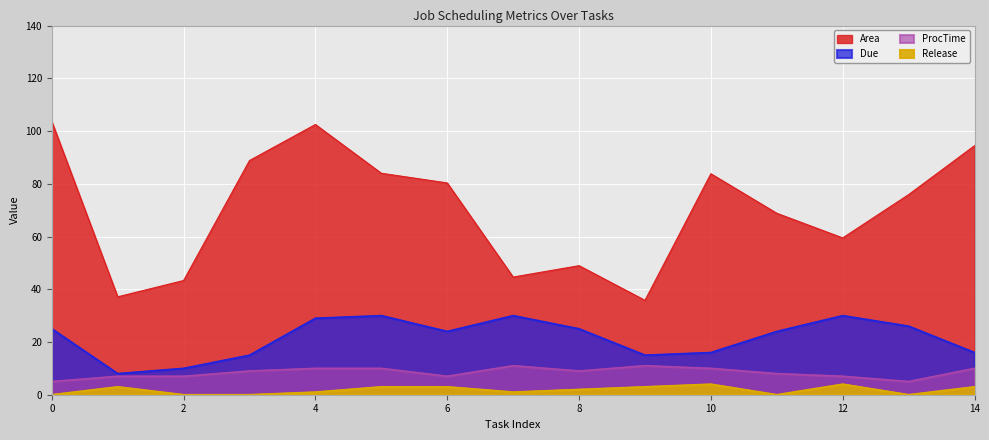

What are all the series names shown in the legend?

Area, Due, ProcTime, Release